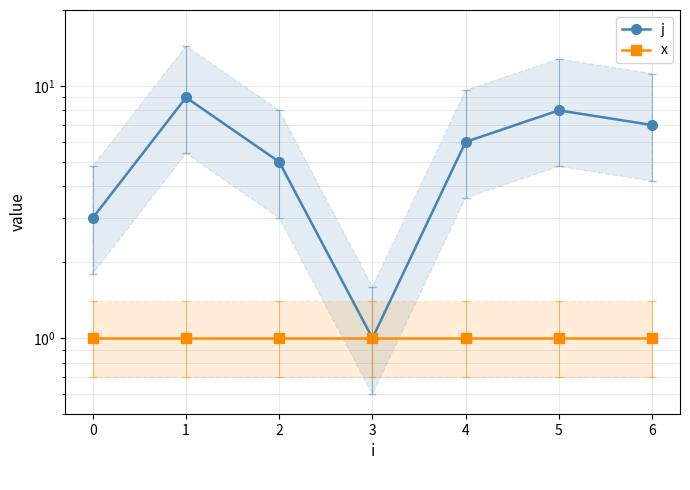

What is the maximum value shown in the chart?

9